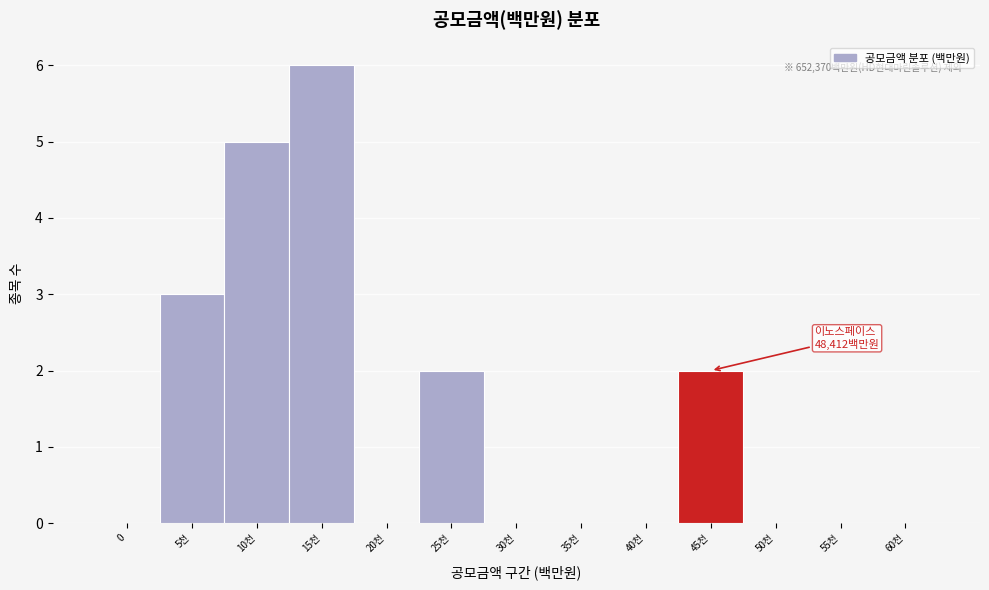

Reading left to right, what are all the values shown in this chart?

0=0	5천=3	10천=5	15천=6	20천=0	25천=2	30천=0	35천=0	40천=0	45천=2	50천=0	55천=0	60천=0